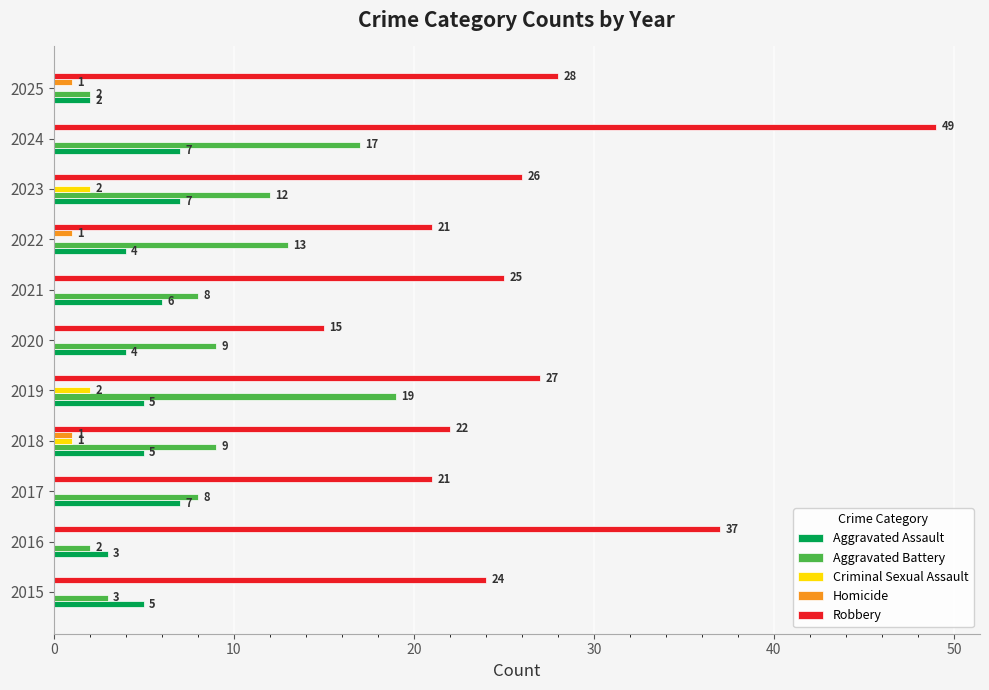

Which series has the widest spread of values?

Robbery